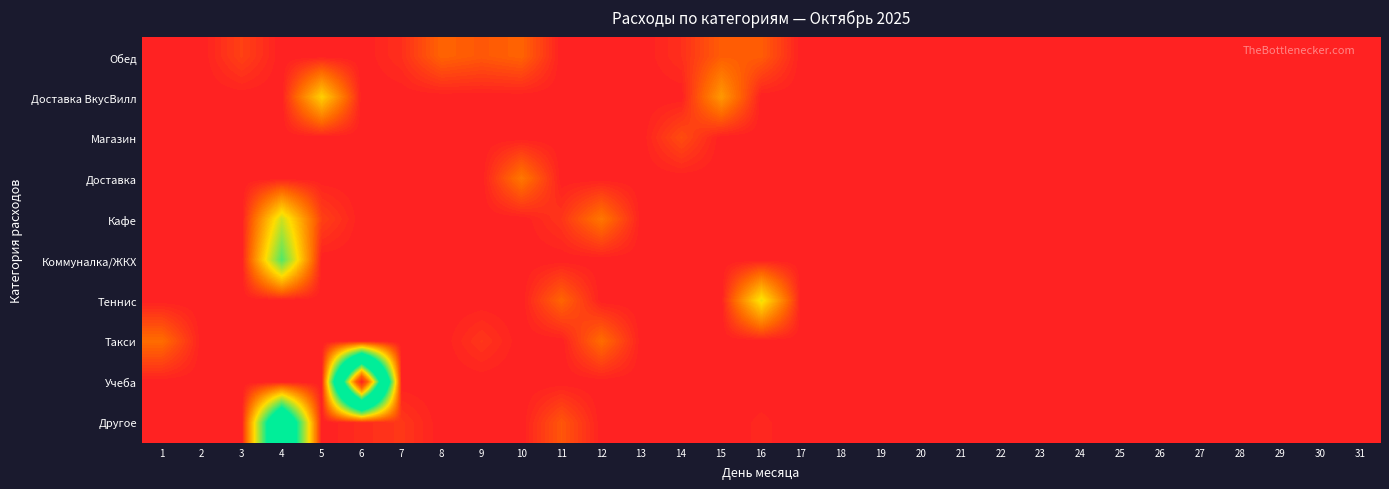

Which series has the largest total across all categories?

Учеба